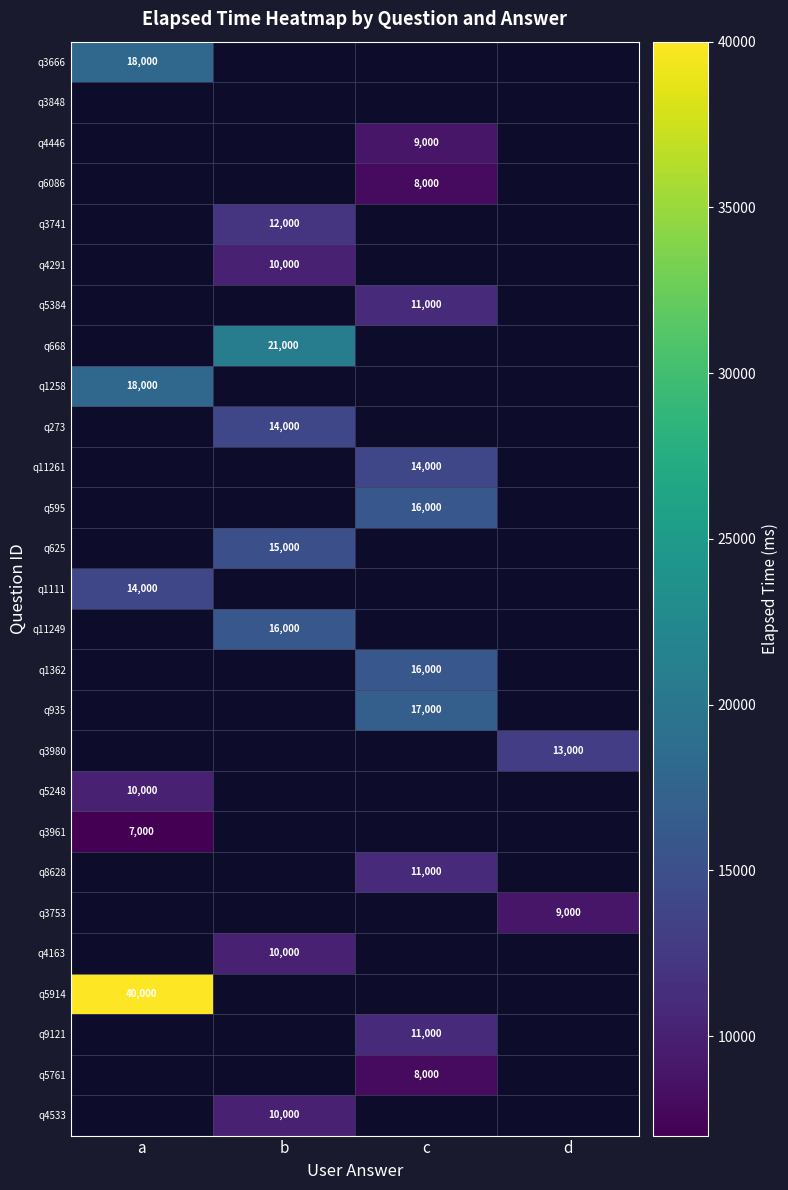

How many data points does each series have?

4